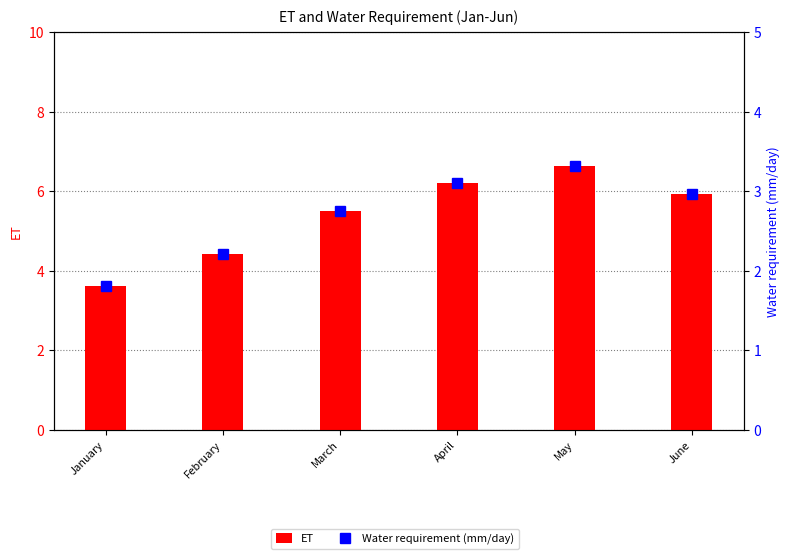

At how many categories does at least one series exceed 2?

6